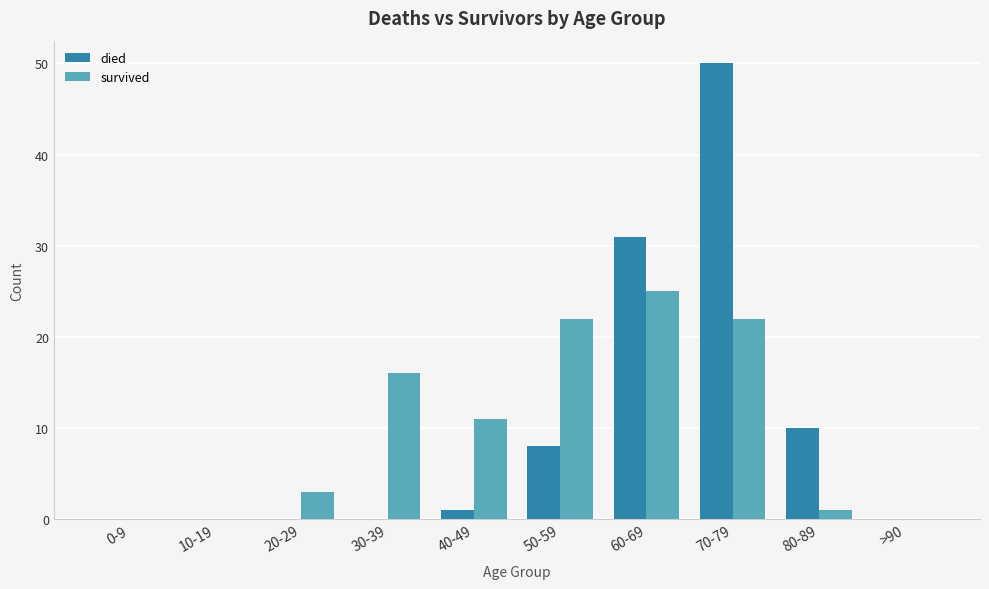

Which series changed the most between 20-29 and 60-69?

died